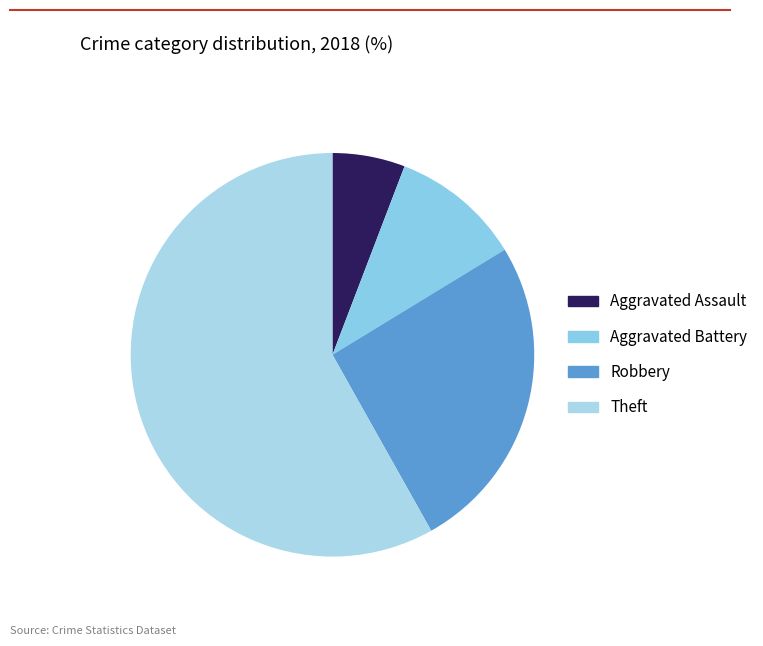

What is the total percentage of Aggravated Assault and Robbery?

31.4%